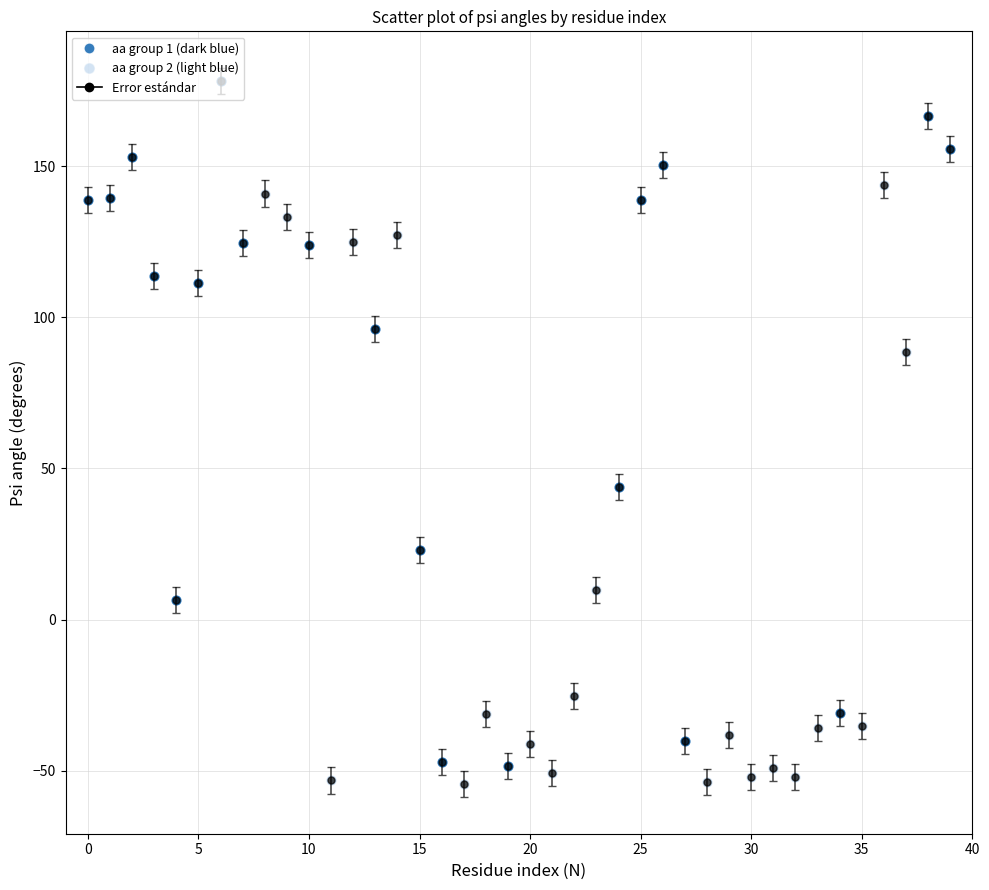

What is the smallest value displayed?

-54.4